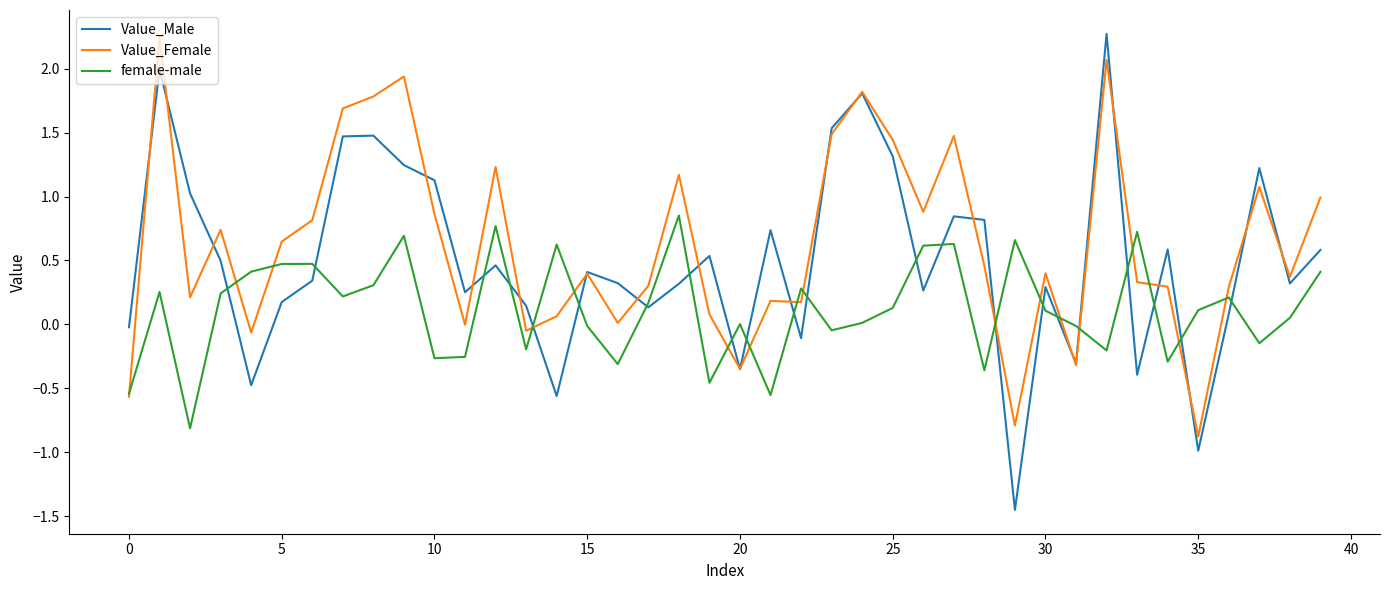

Which series has the widest spread of values?

Value_Male